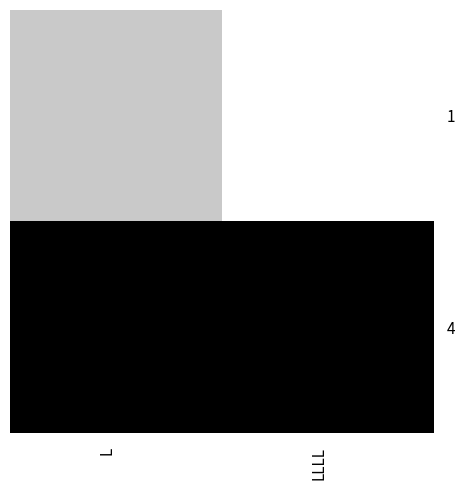

Between LLLL and L, which is larger?

L